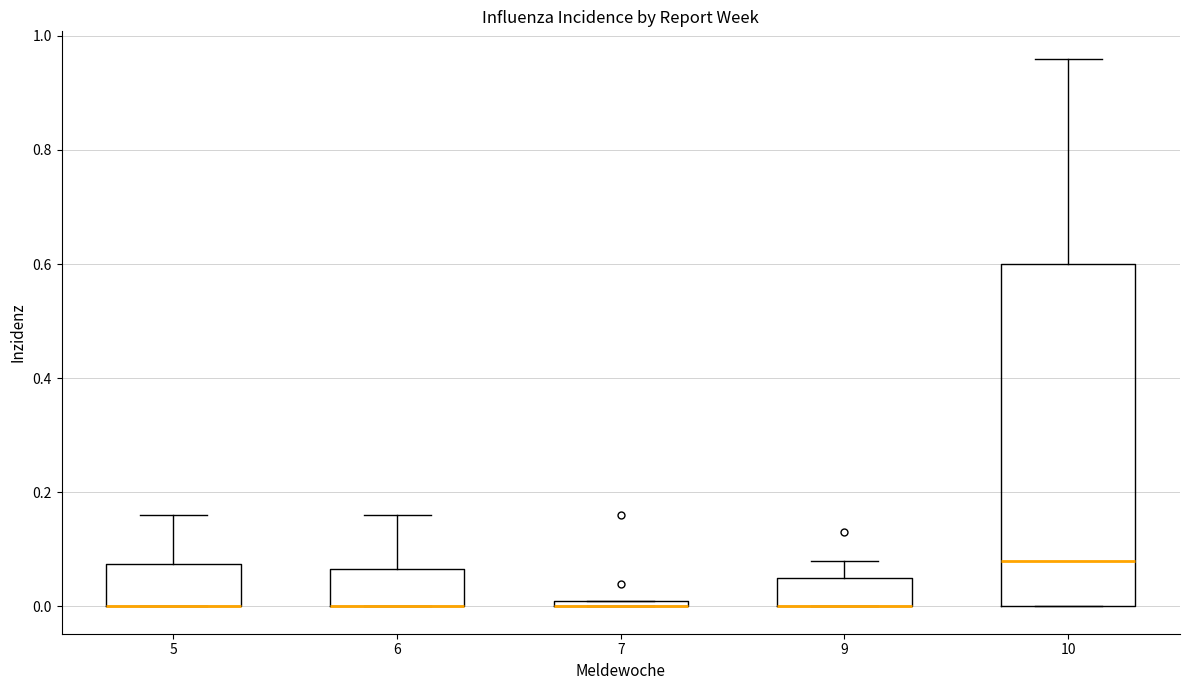

Which box is the tallest, from its lower edge to its upper edge?

10